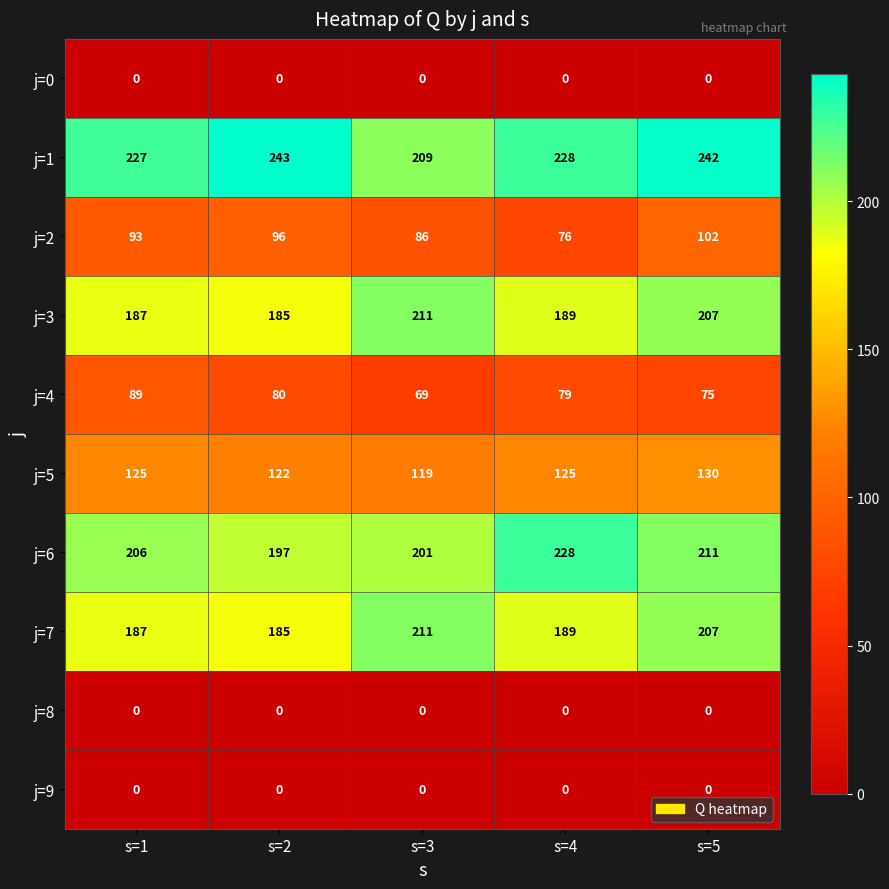

Which category has the highest value in the j=2 series?

s=5